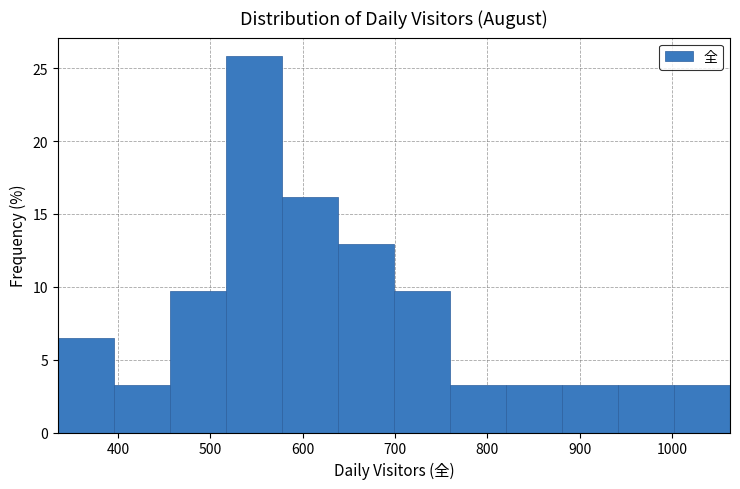

Over which range of the x-axis is the bar tallest?

520 to 580